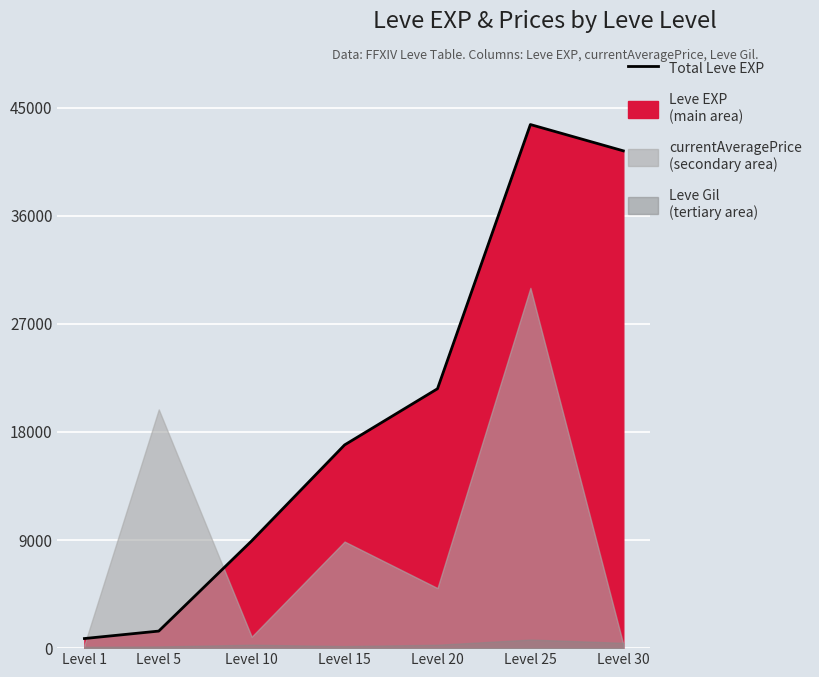

The chart shows a value of 21600 at Level 20. True or false?

True